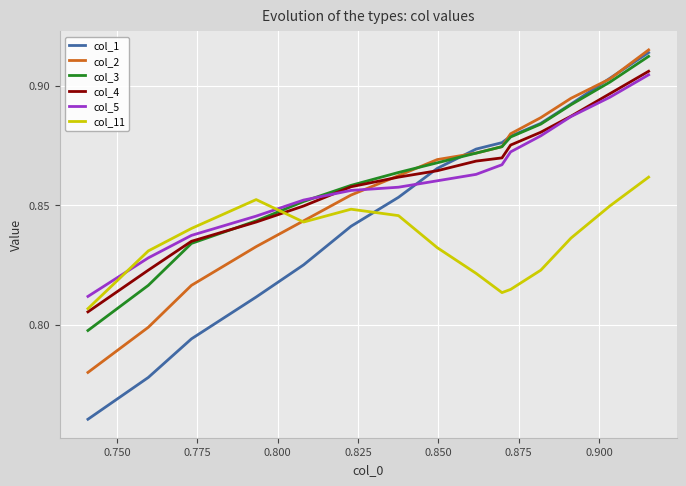

Which series ends up on top after the final intersection of col_11 and col_1?

col_1